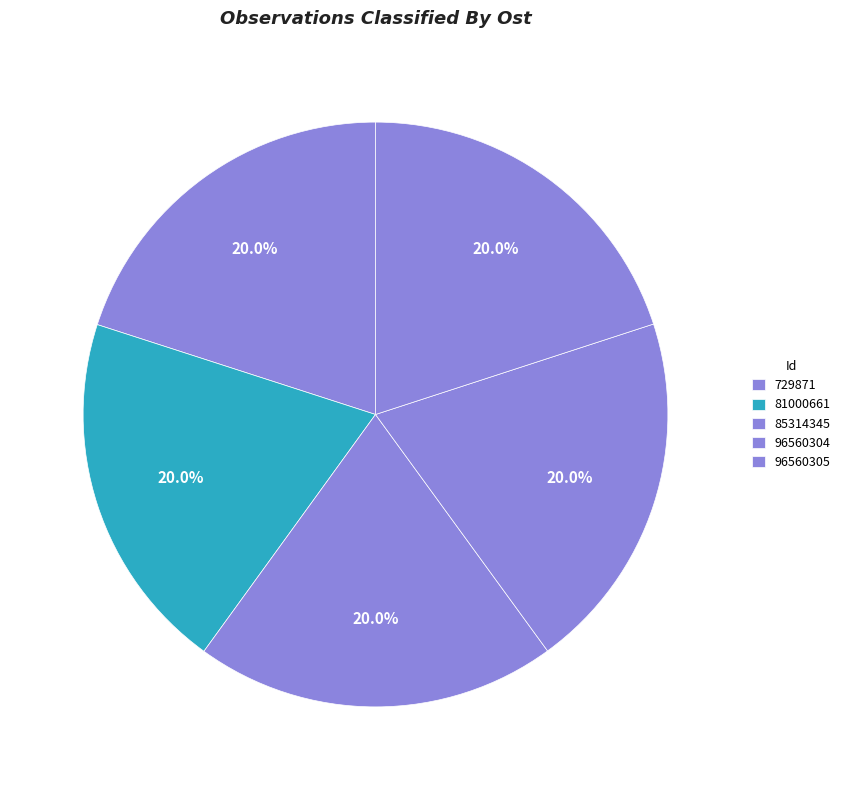

How many segments does this pie chart have?

5